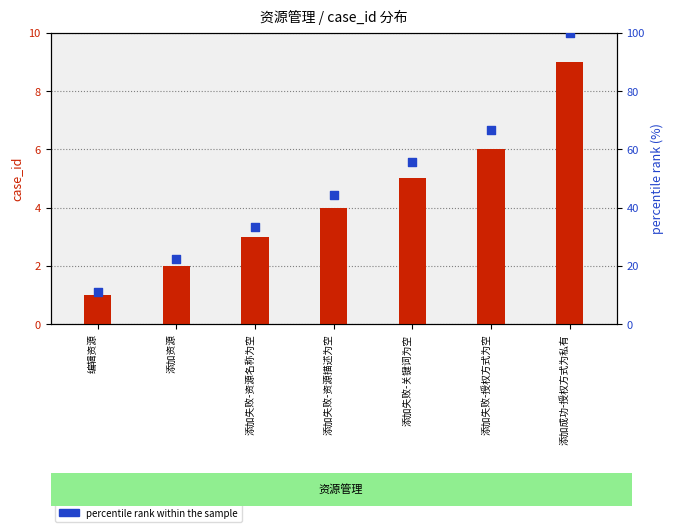

What is the total value across all series at 添加成功-授权方式为私有?

109.0